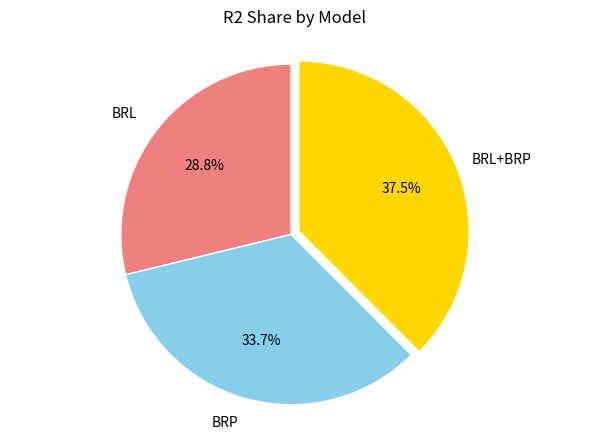

To the nearest percent, what is the average slice percentage?

33%